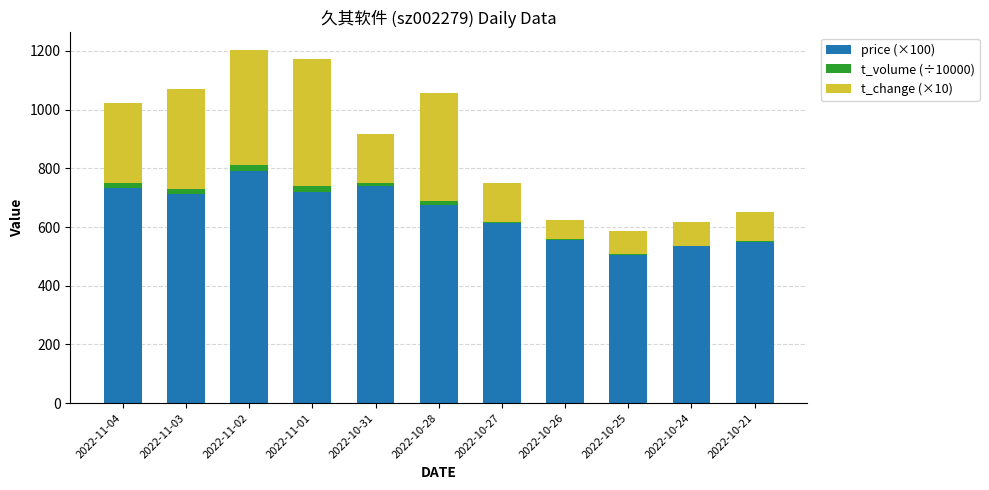

What is the average value of the price (×100) series?

648.0